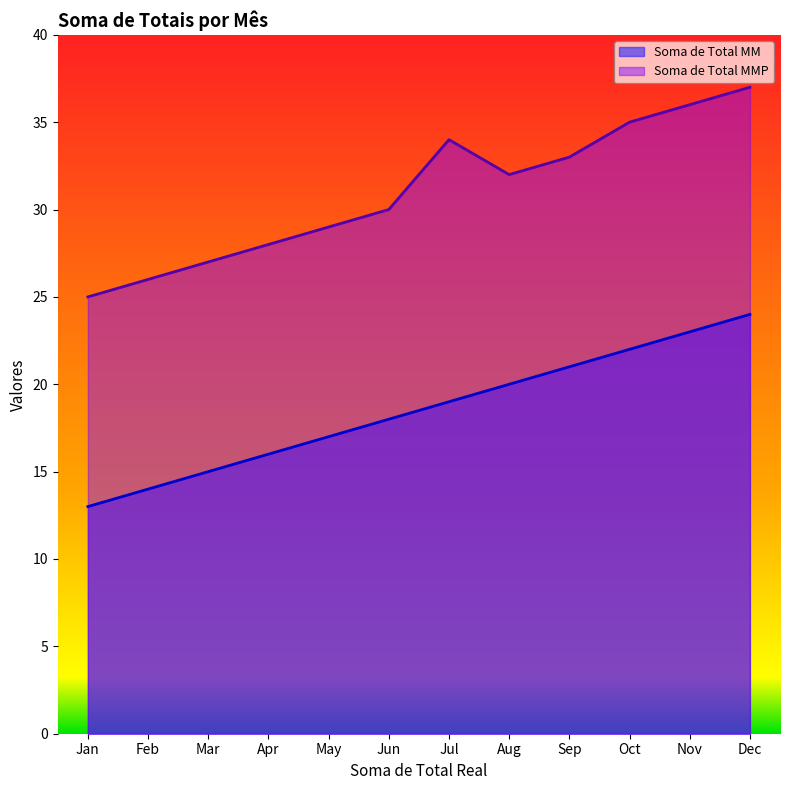

In Soma de Total MMP, how many points are lower than both neighbors (excluding endpoints)?

1